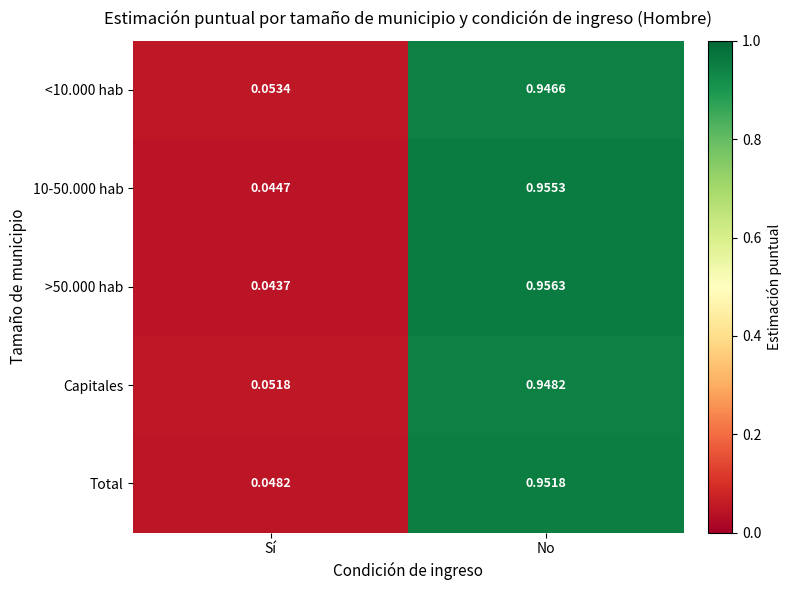

Rank the series at Sí from highest to lowest value.

<10.000 hab, Capitales, Total, 10-50.000 hab, >50.000 hab